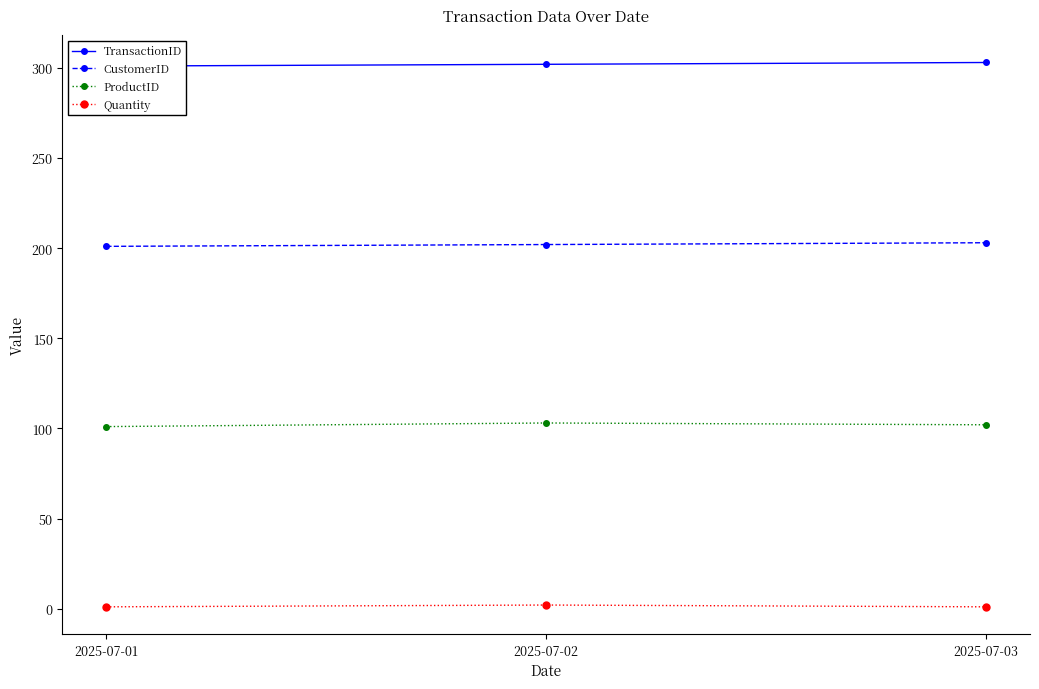

At which category does the chart reach its minimum across all series?

2025-07-01